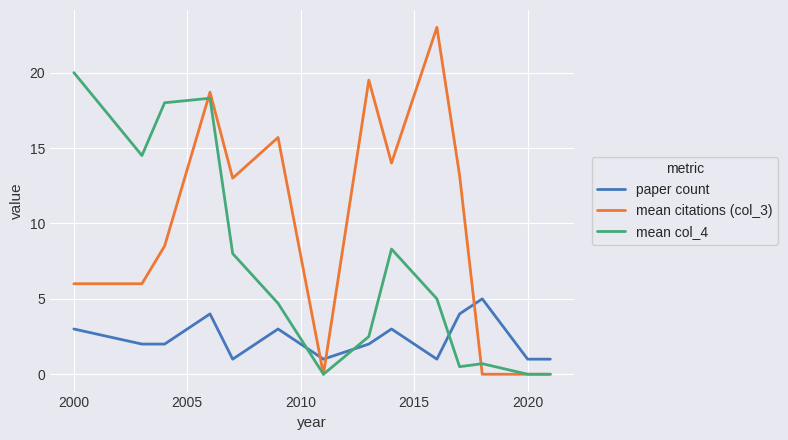

Which series has the largest range (max minus min)?

mean citations (col_3)